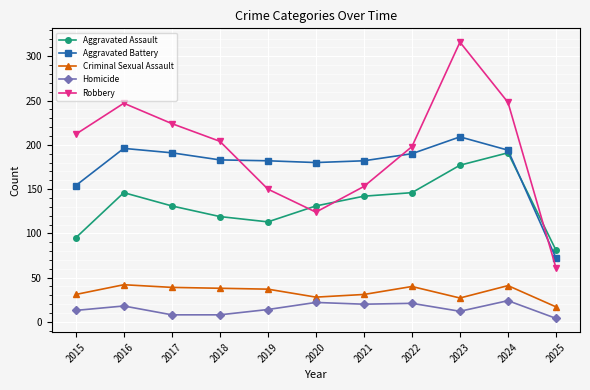

What is the value of the Robbery point at the 2nd from the left?

247